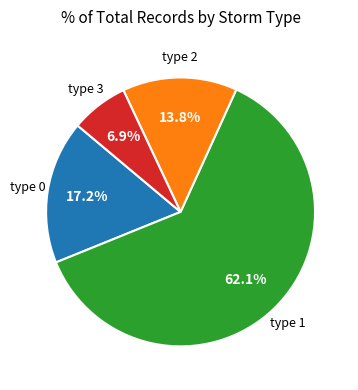

Is there any slice that represents more than half of the pie?

Yes